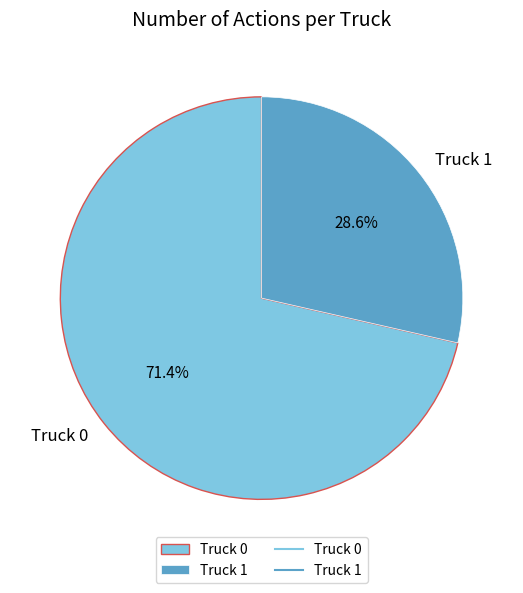

True or false: Truck 0 accounts for 71% of the total.

True